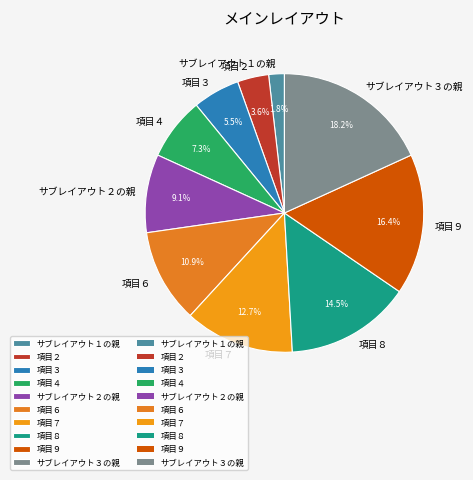

How many segments does this pie chart have?

10